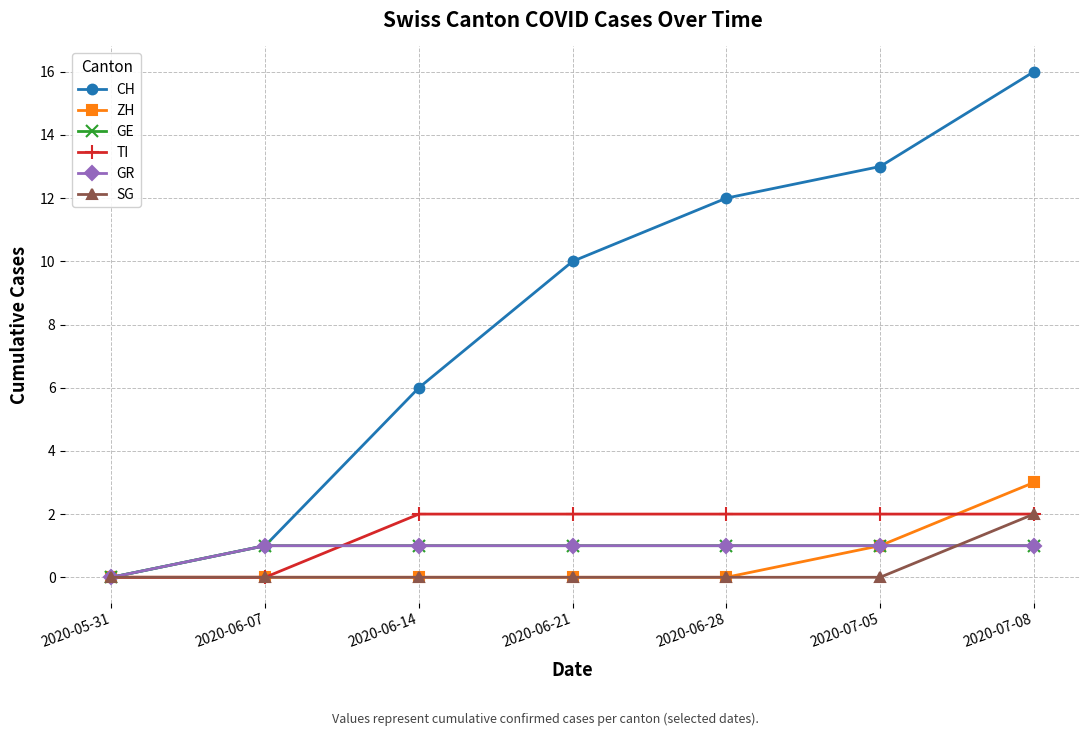

Does the chart have visible grid lines?

Yes